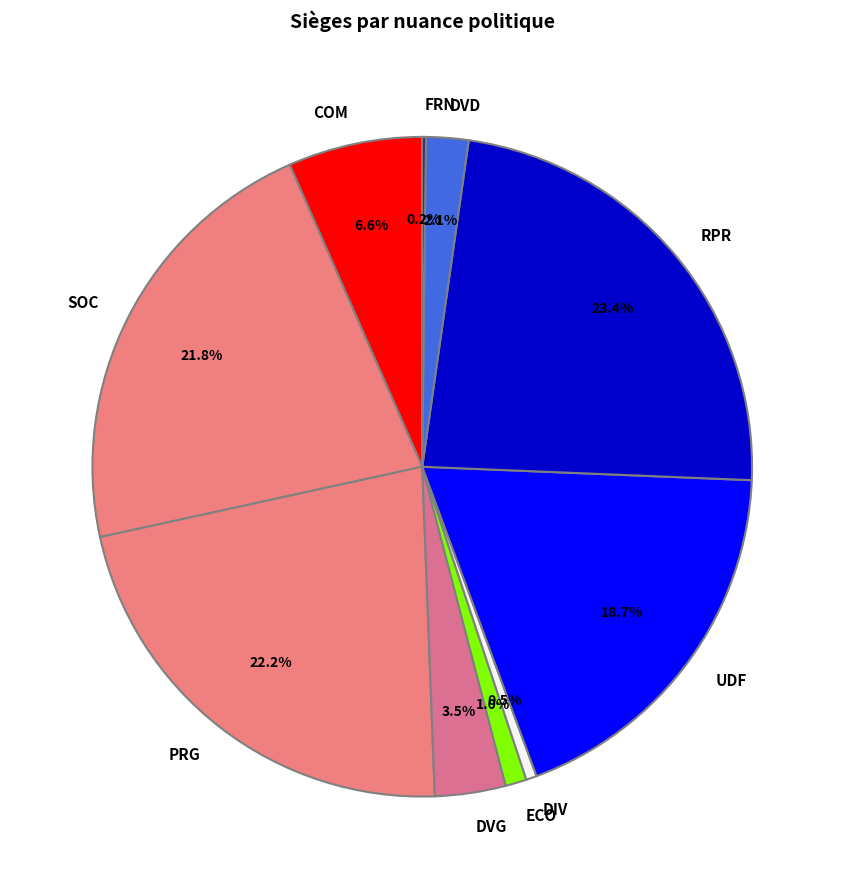

Which has a higher value, DVD or SOC?

SOC